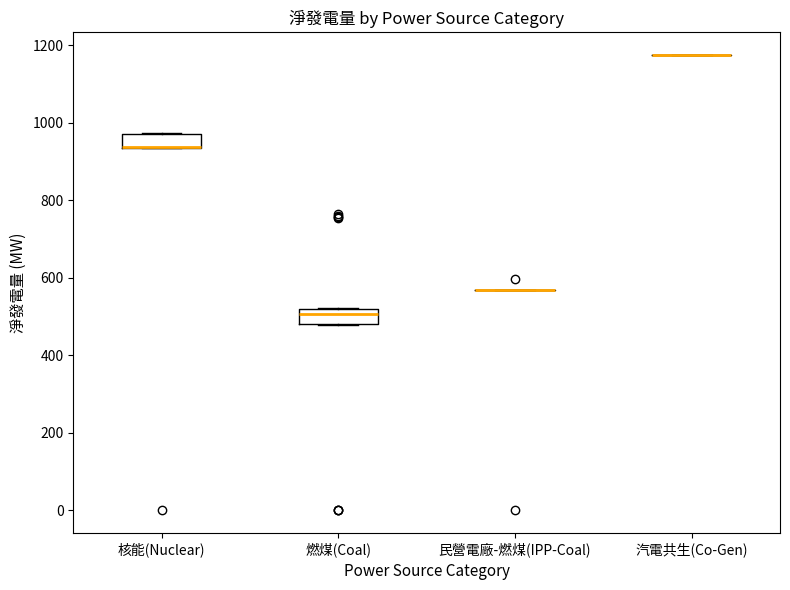

Where does the median line of the box for 燃煤(Coal) sit on the y-axis? The values are not printed on the chart, so give them approximately, as read against the axis.

500